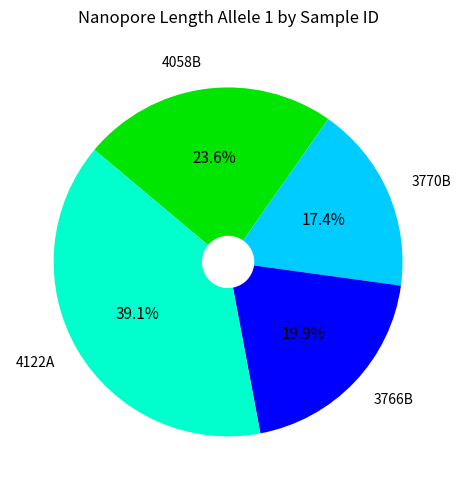

How much of the chart is everything except 4122A?

60.9%